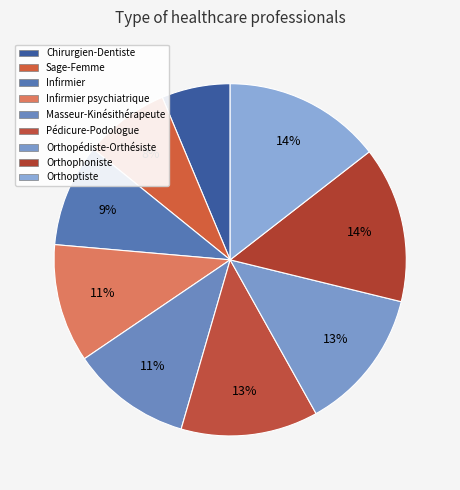

How many segments does this pie chart have?

9